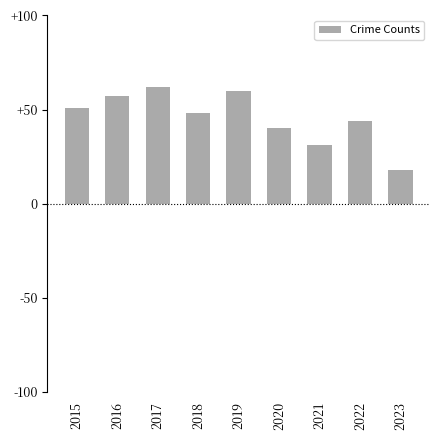

List the labels in order of value, smallest first.

2023, 2021, 2020, 2022, 2018, 2015, 2016, 2019, 2017